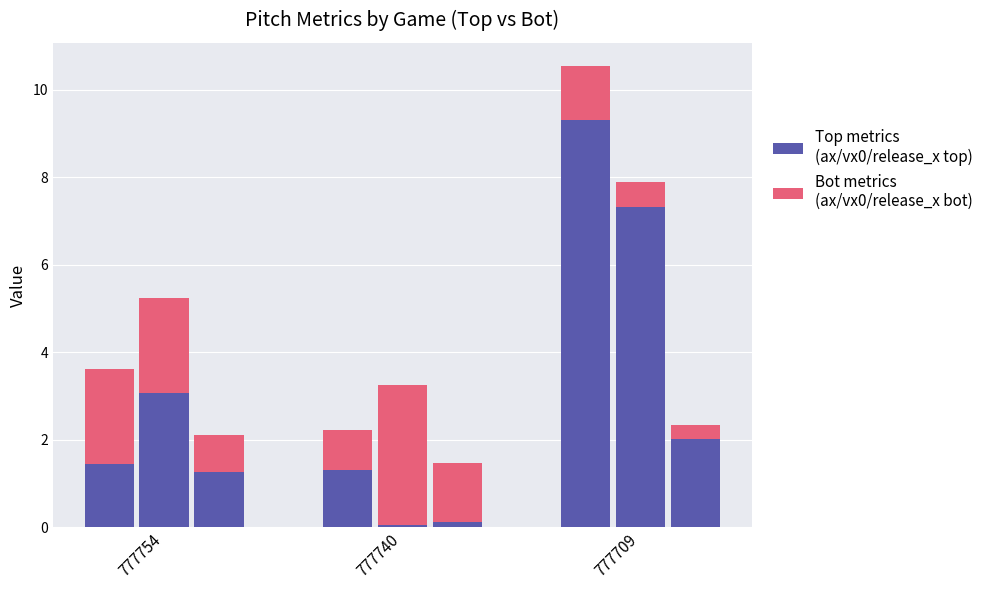

Between 777740 and 777709, which series saw the biggest shift?

ax_top